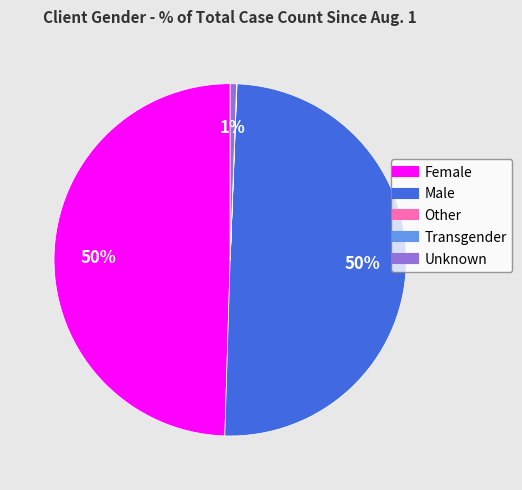

The Female slice represents 62% of the pie. True or false?

False